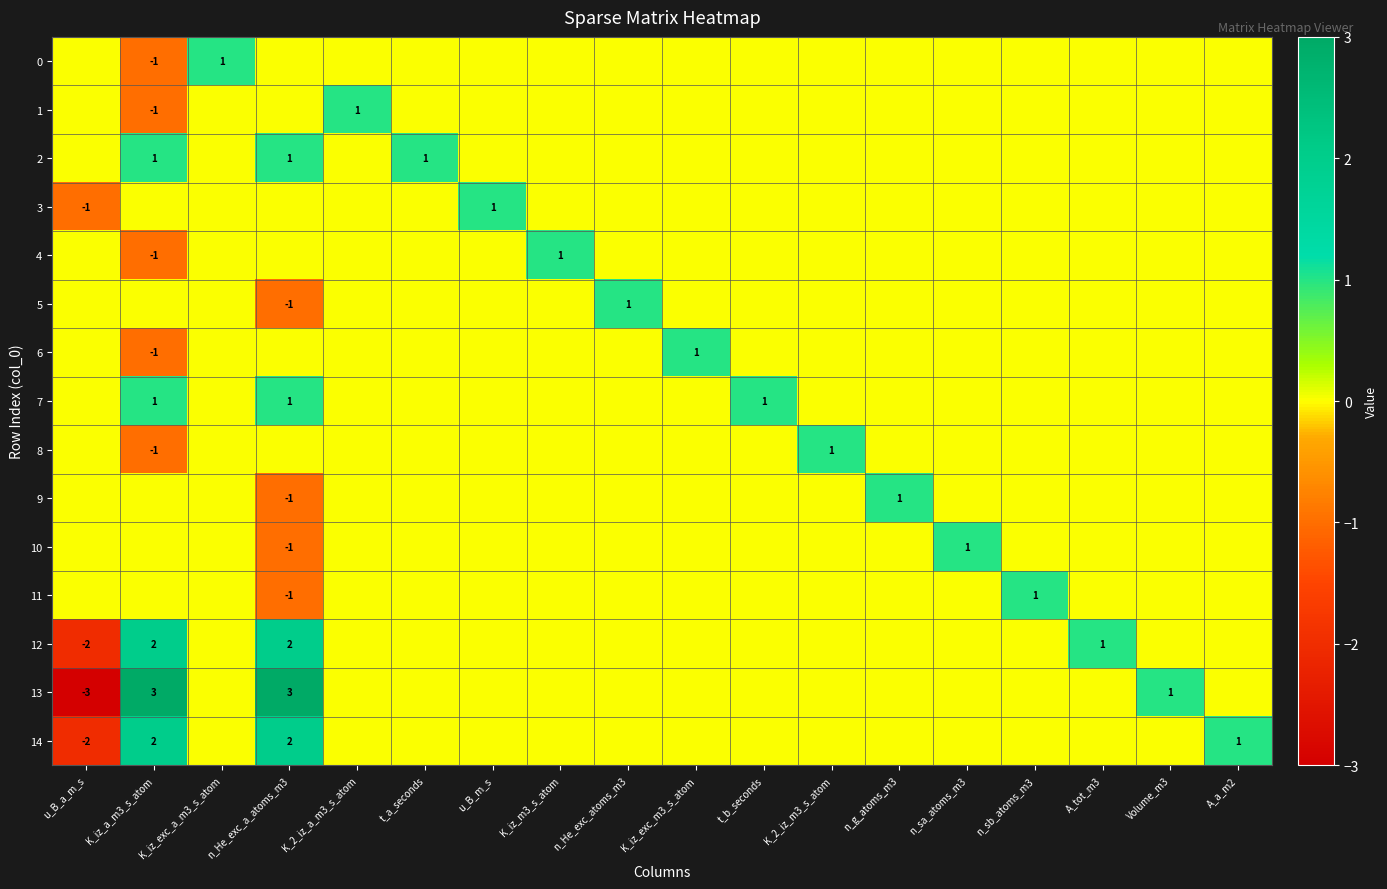

Which series changed the most between K_iz_a_m3_s_atom and K_2_iz_m3_s_atom?

13